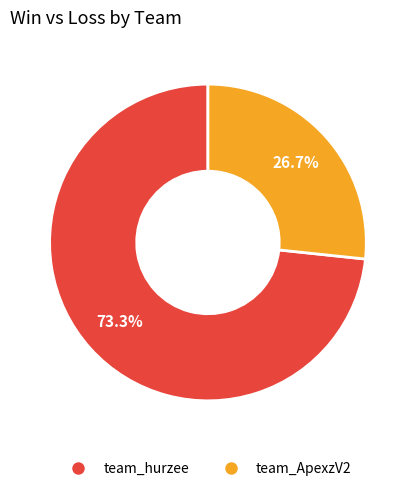

To the nearest percent, what is the combined percentage of team_hurzee and team_ApexzV2?

100%